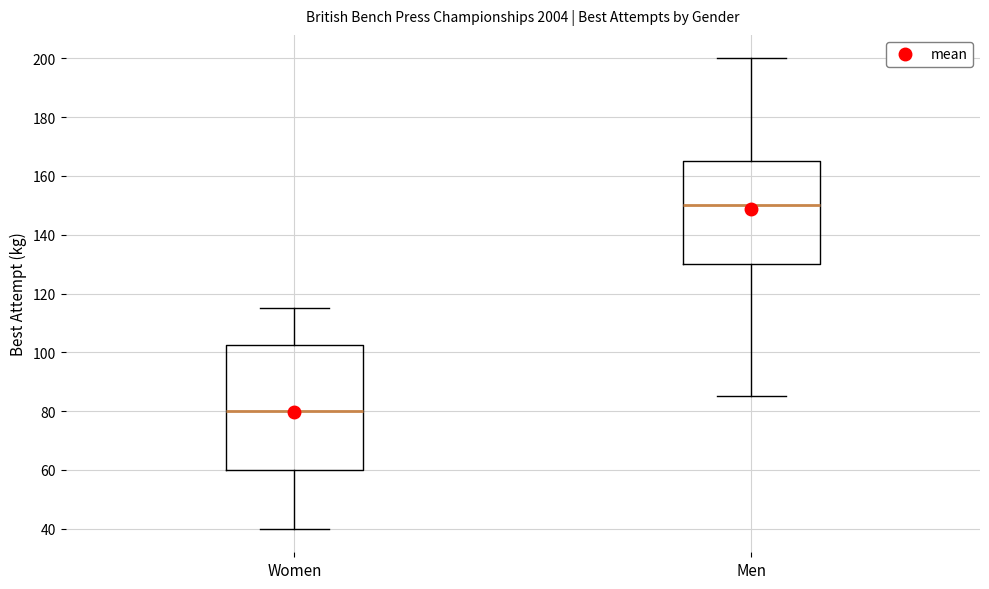

Reading left to right, transcribe this box plot: for each box, give where its median line is, the range the box spans, and where its two whiskers end, as read against the y-axis. The values are not printed on the chart, so give them approximately, as read against the axis.

Women: median 80, box 60 to 102, whiskers 40 to 116
Men: median 150, box 130 to 166, whiskers 86 to 200